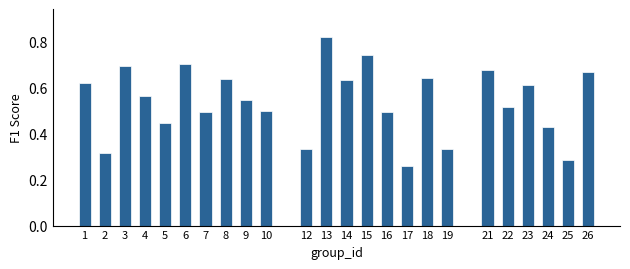

What is the sum of all values?

13.0